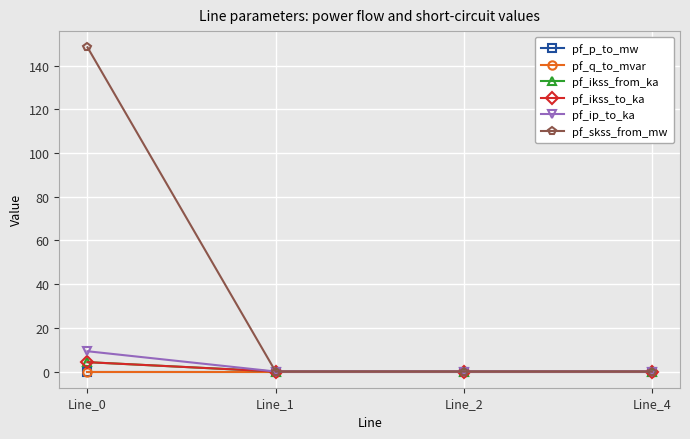

Which series has the largest total across all categories?

pf_skss_from_mw